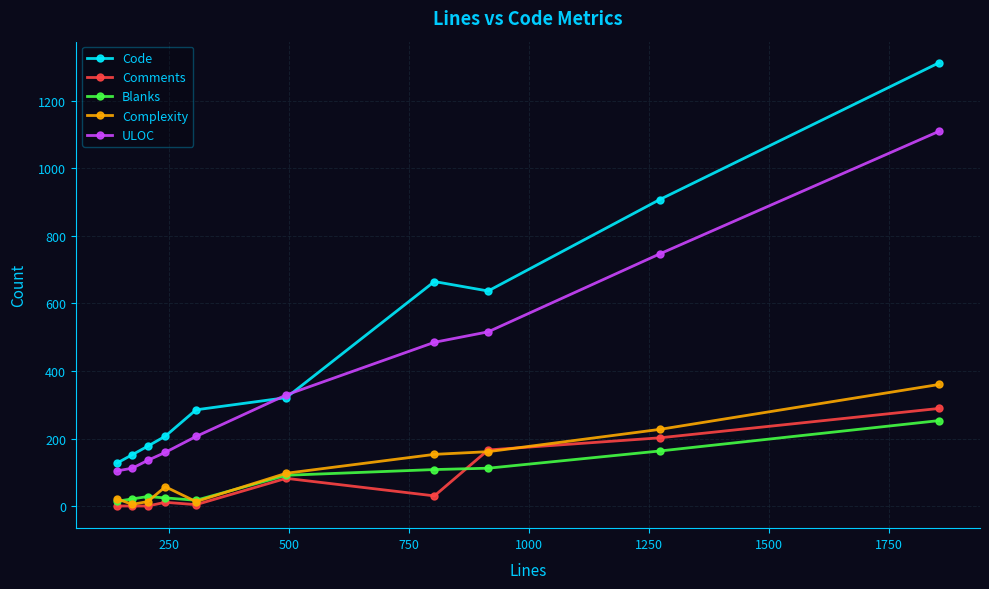

Which series has the largest range (max minus min)?

Code